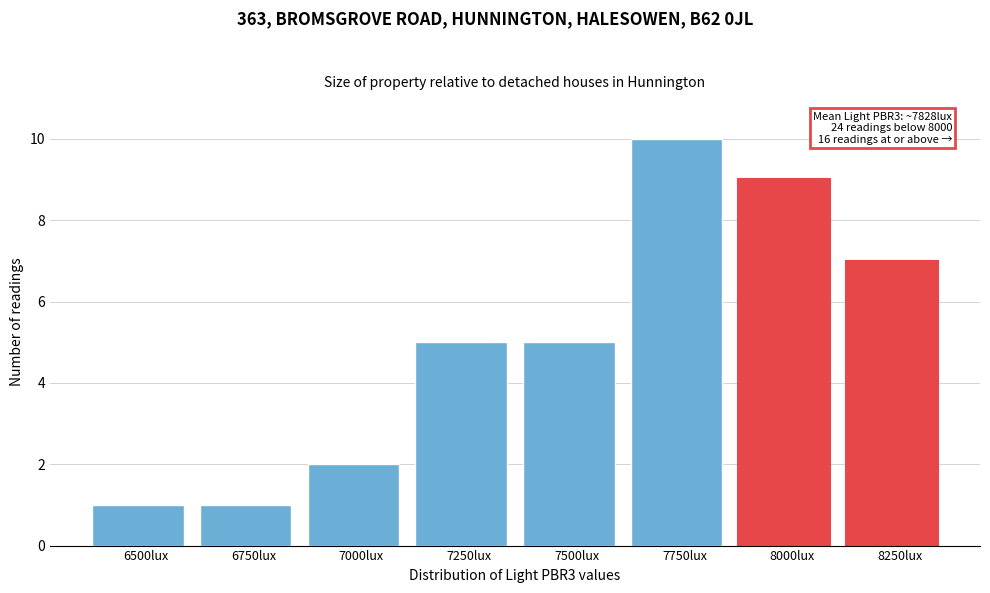

Reading right to left, extract all data points from this chart.

7	9	10	5	5	2	1	1